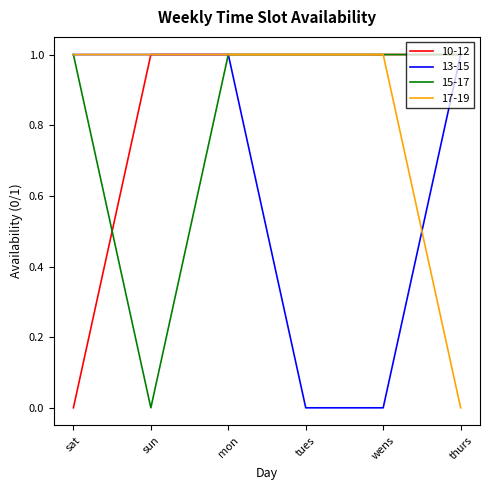

True or false: 17-19 has a value of 1 at tues.

True